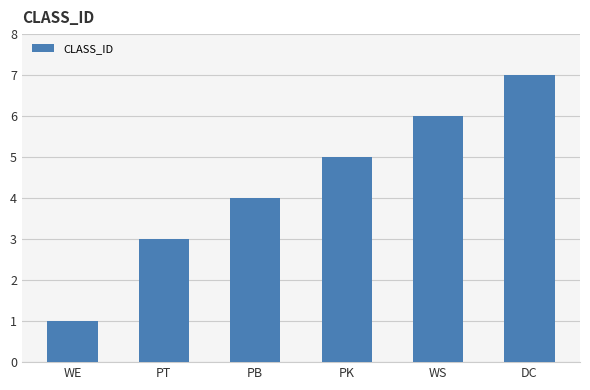

Which label corresponds to the smallest value in the chart?

WE